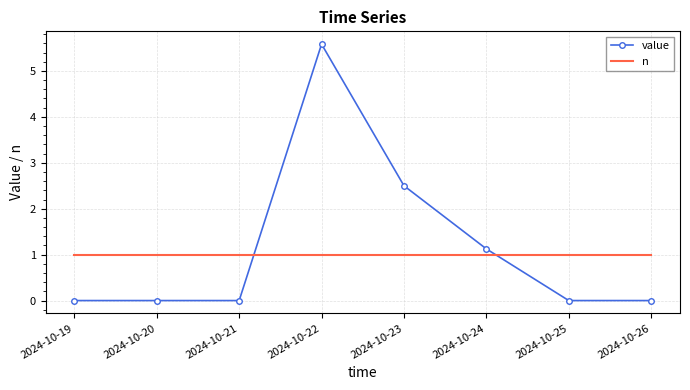

Between 2024-10-23 and 2024-10-26, which series saw the biggest shift?

value